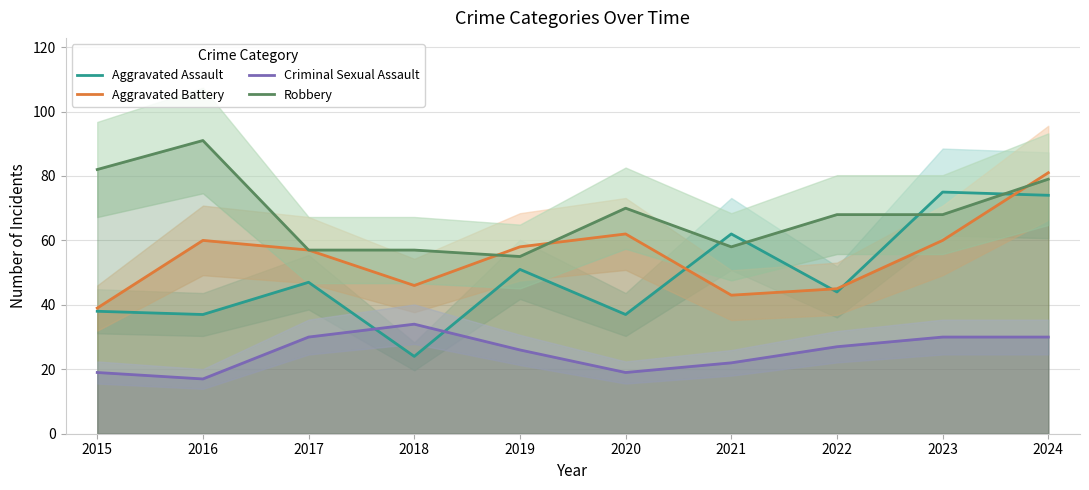

At which category is the sum across all series the highest?

2024